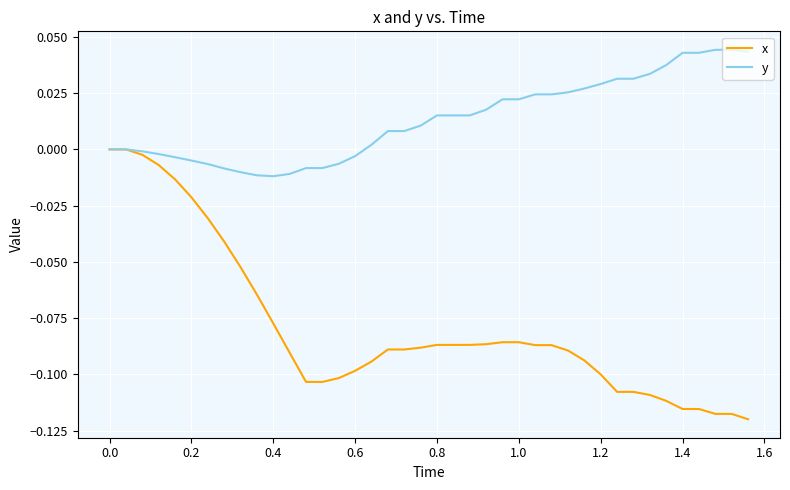

List the series in order of their peak value, highest first.

y, x